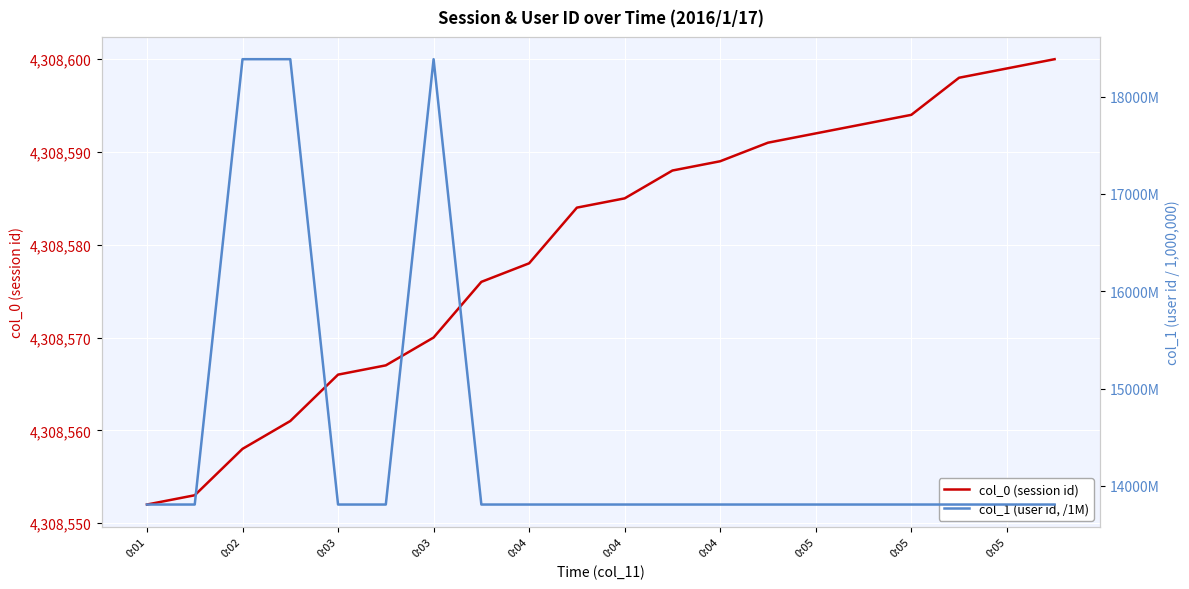

Is the value of col_0 (session id) at 14 greater than the value of col_1 (user id, /1M) at 15?

Yes